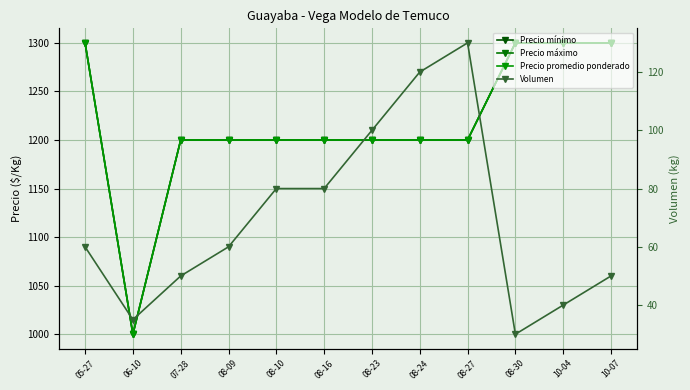

Reading left to right, transcribe all the data shown in this chart.

Precio mínimo: 1300	1000	1200	1200	1200	1200	1200	1200	1200	1300	1300	1300
Precio máximo: 1300	1000	1200	1200	1200	1200	1200	1200	1200	1300	1300	1300
Precio promedio ponderado: 1300	1000	1200	1200	1200	1200	1200	1200	1200	1300	1300	1300
Volumen: 60	35	50	60	80	80	100	120	130	30	40	50